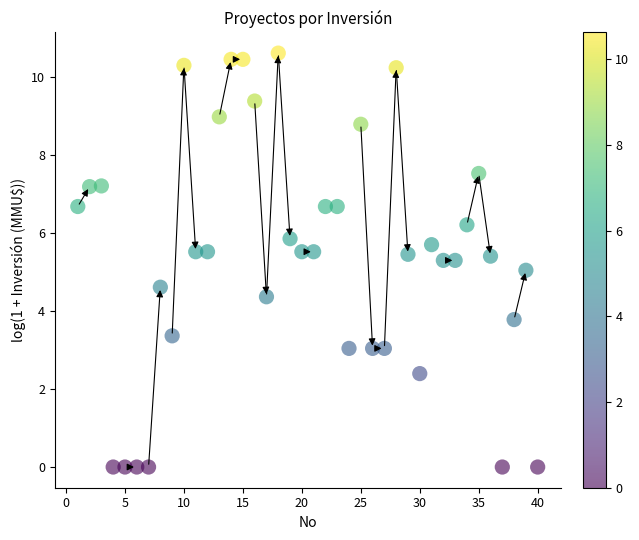

What is the range of X values (max minus min)?

39.0